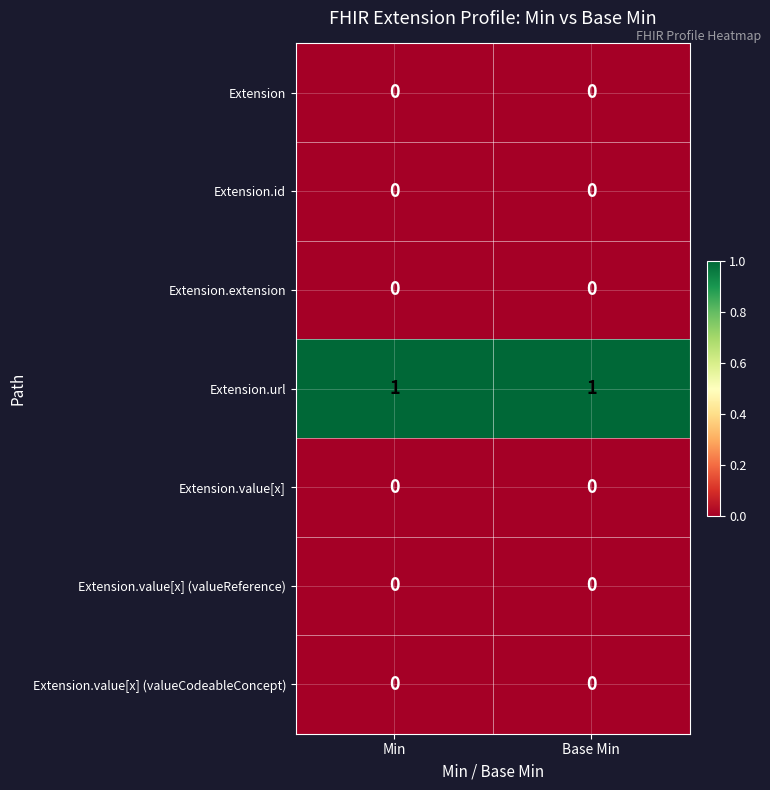

How many series are shown in this chart?

7